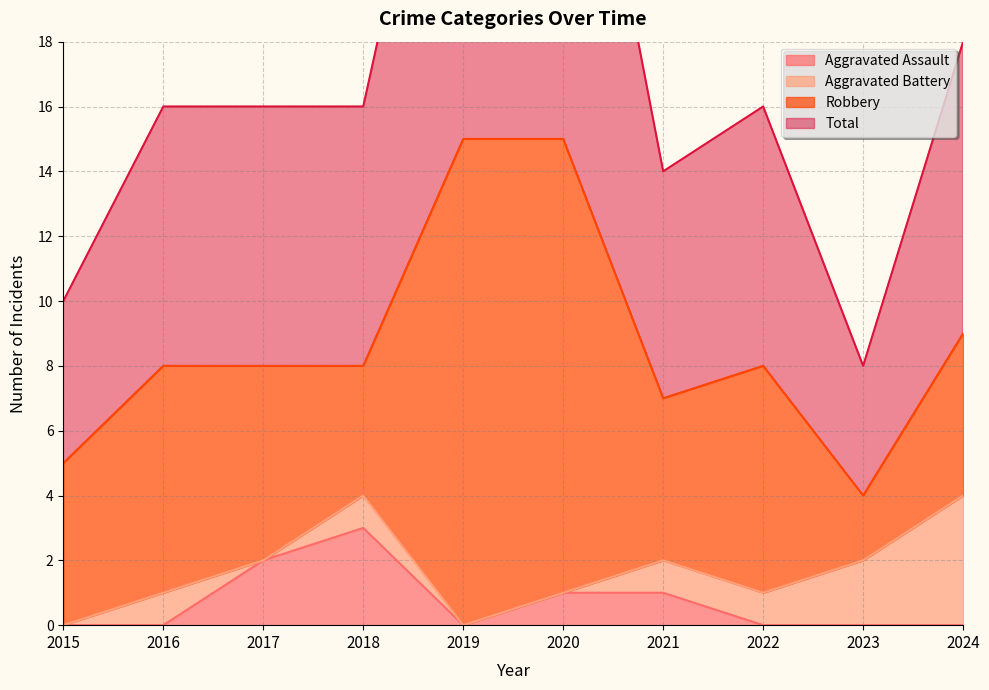

How many positive values does the Aggravated Assault series have?

4